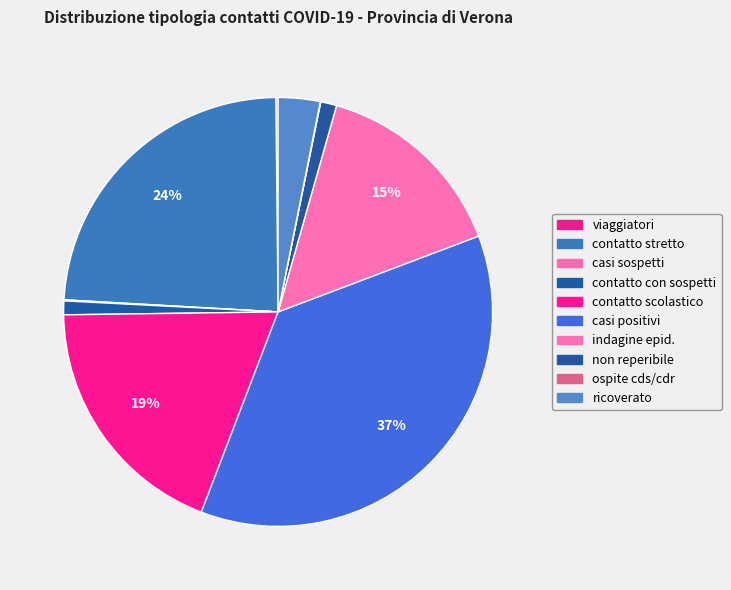

What is the total percentage of ospite cds/cdr and viaggiatori?

0.2%